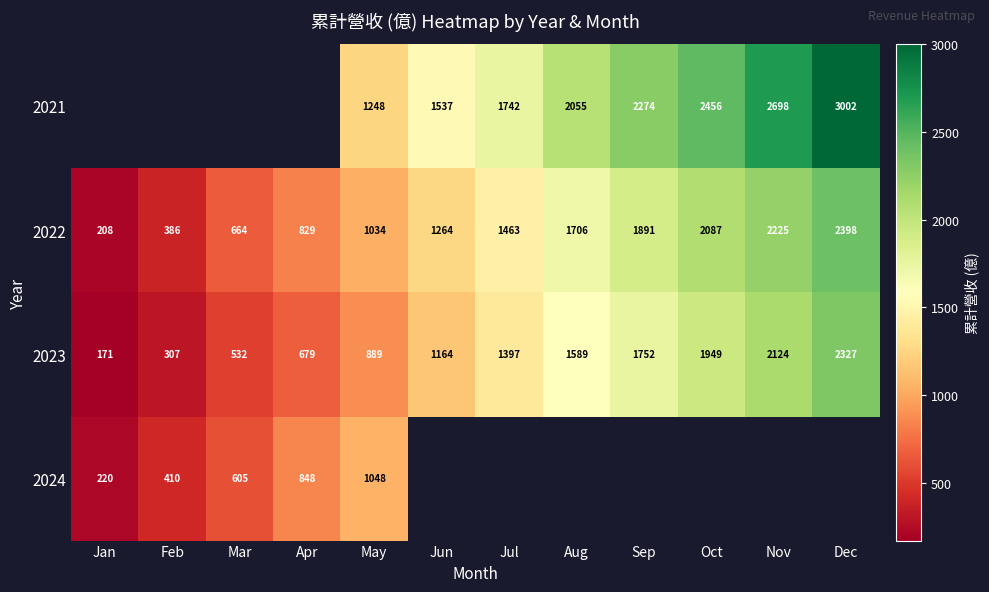

Rank the categories by 2022 value from lowest to highest.

Jan, Feb, Mar, Apr, May, Jun, Jul, Aug, Sep, Oct, Nov, Dec